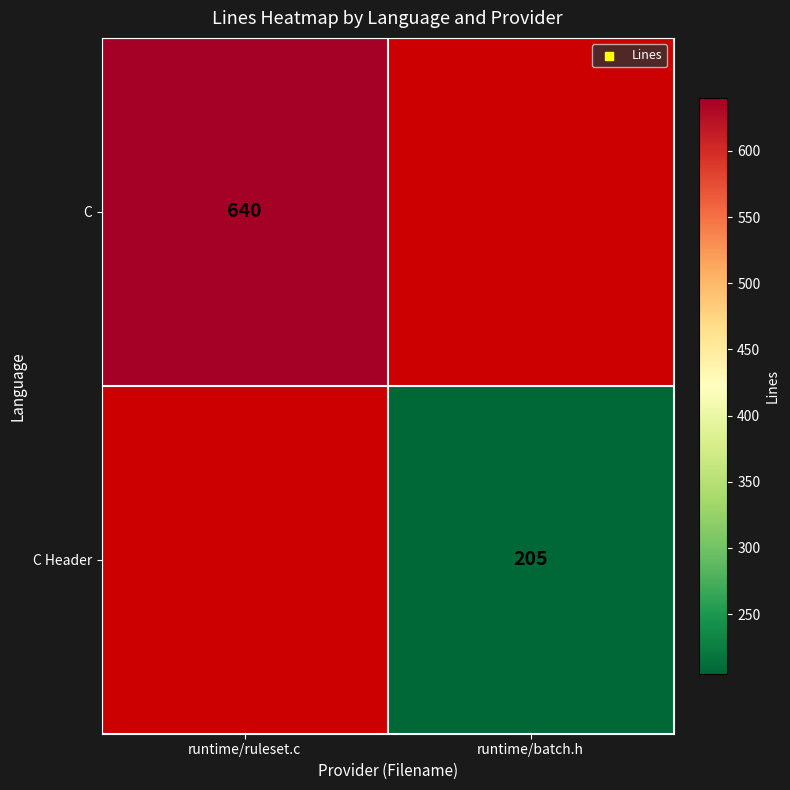

The C Header series shows 346 at runtime/batch.h. True or false?

False